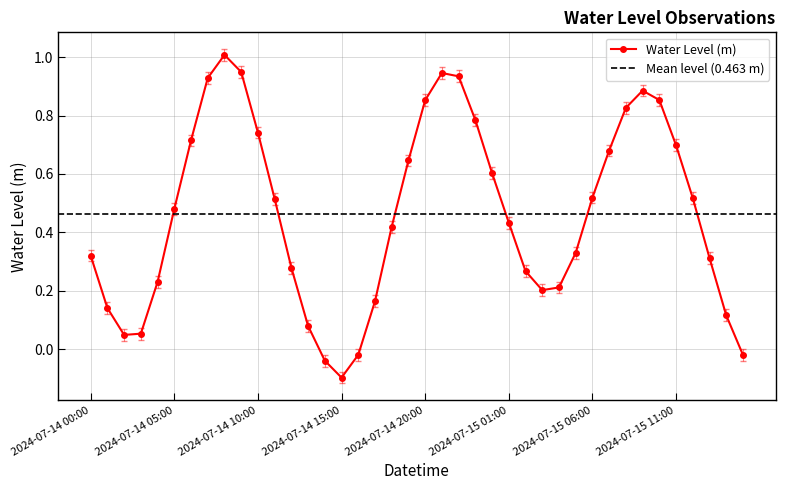

What is the approximate value at 2024-07-15 05:00?

0.3